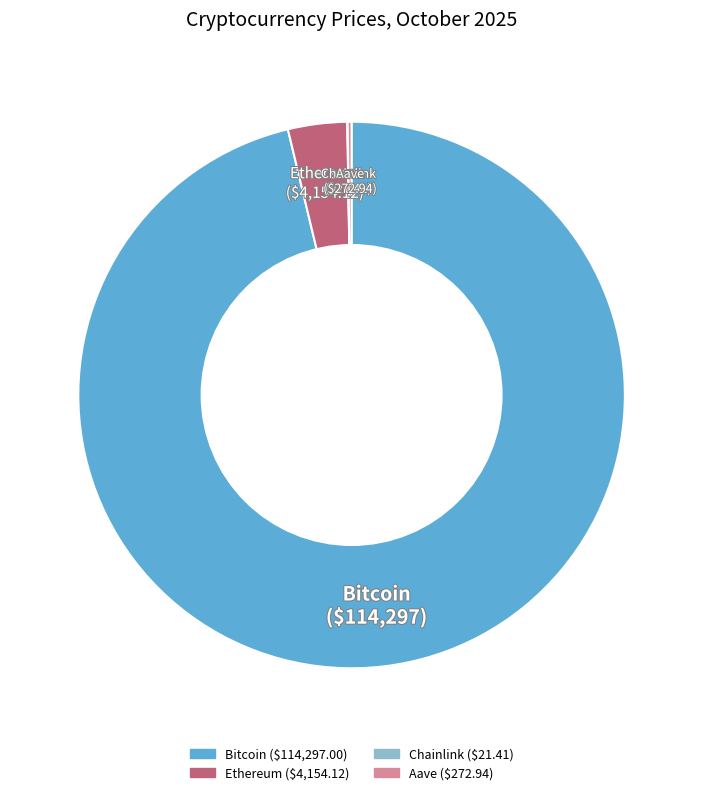

Which slice represents more than half of the pie?

Bitcoin